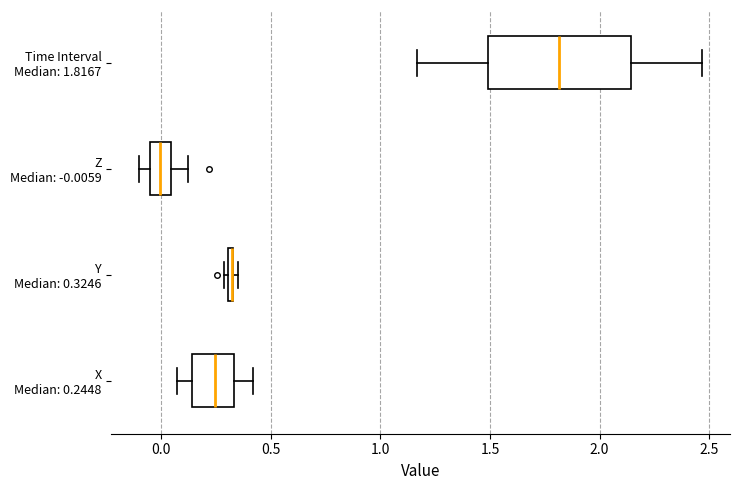

Which box is the widest, from its left edge to its right edge?

Time Interval Median: 1.8167